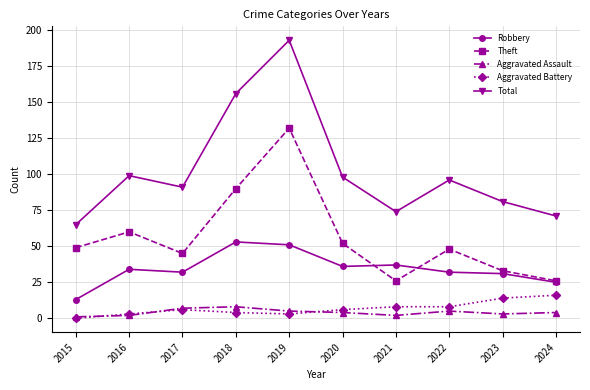

True or false: Theft has a value of 85 at 2016.

False